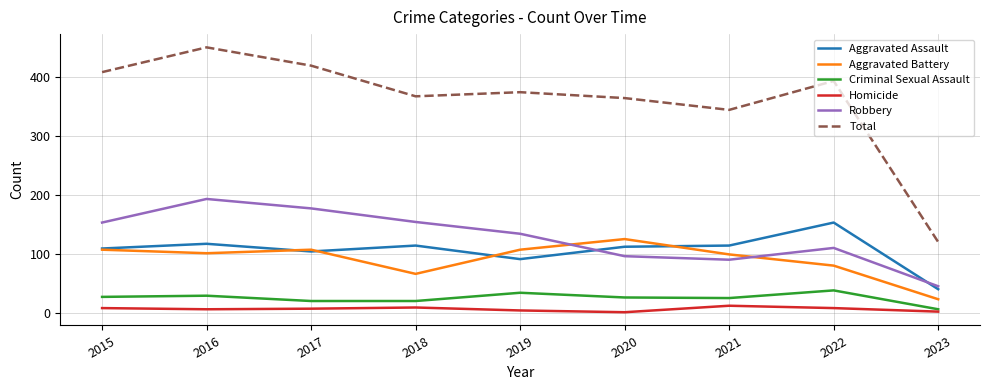

What is the total value across all series at 2019?

750